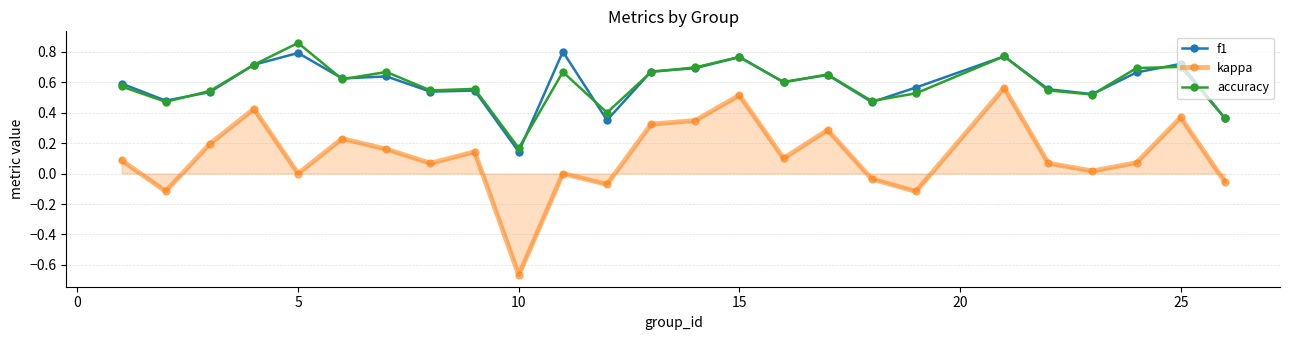

Which series has the largest range (max minus min)?

kappa